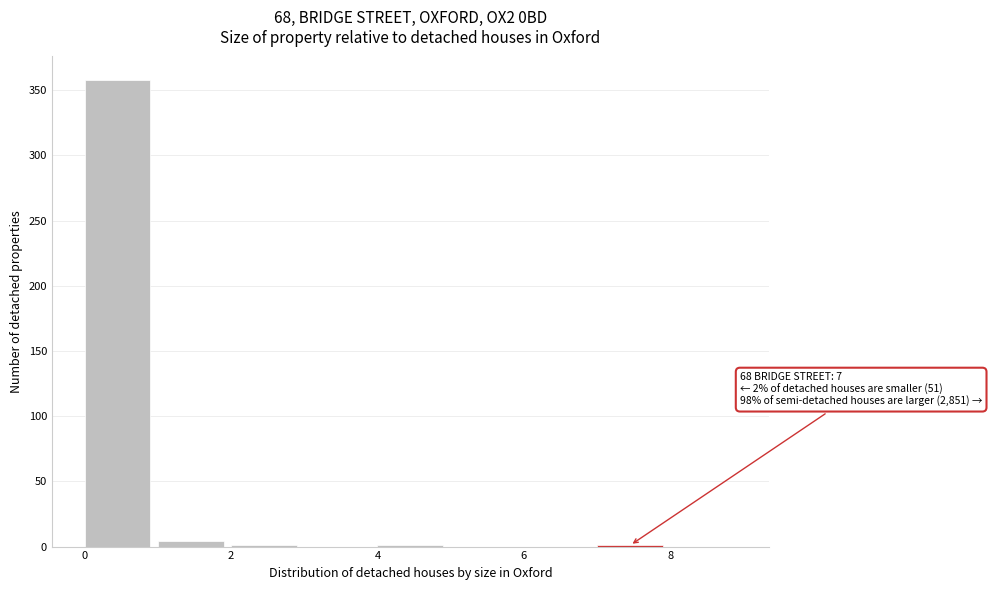

Which range on the x-axis has the tallest bar?

0 to 1